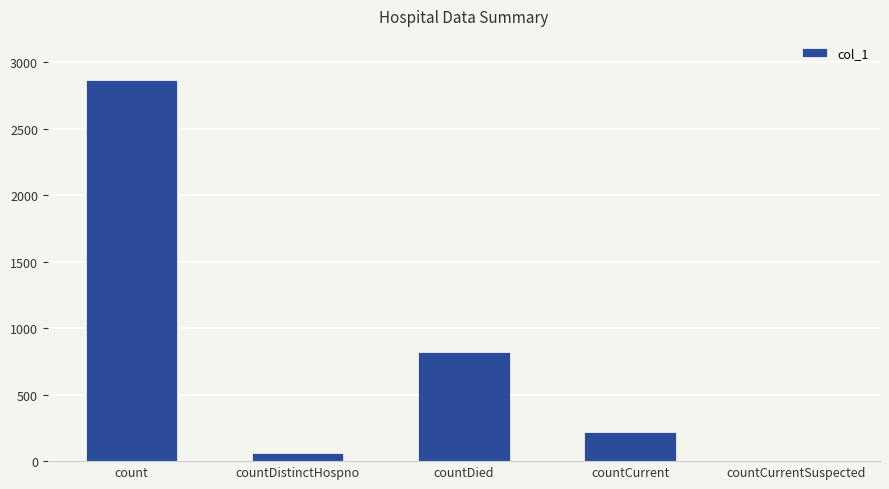

Which category has the highest value across all series?

count